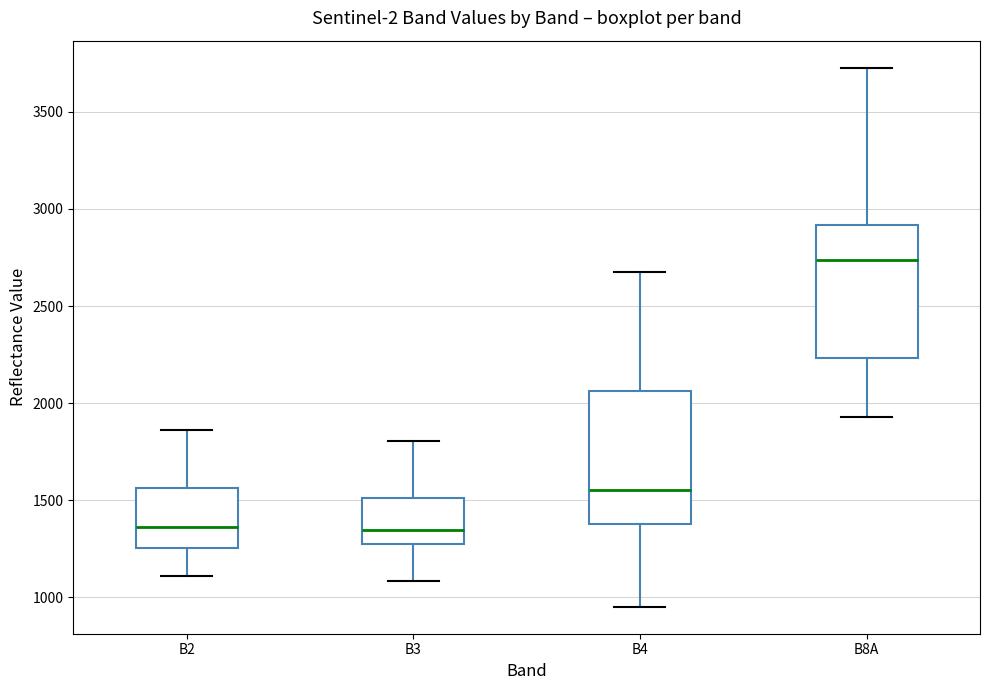

Which box has the highest median line?

B8A